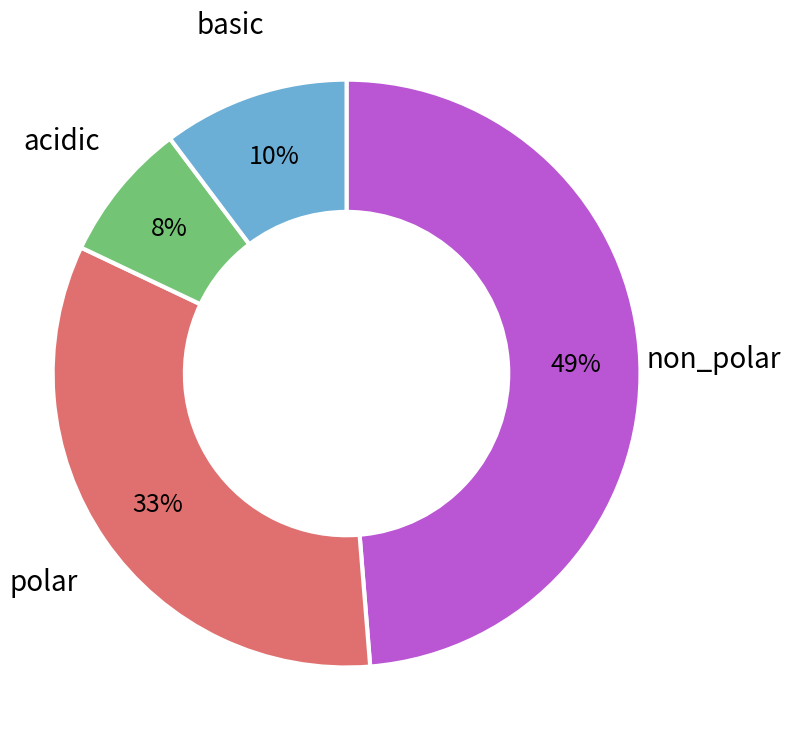

Count the number of slices in the pie.

4